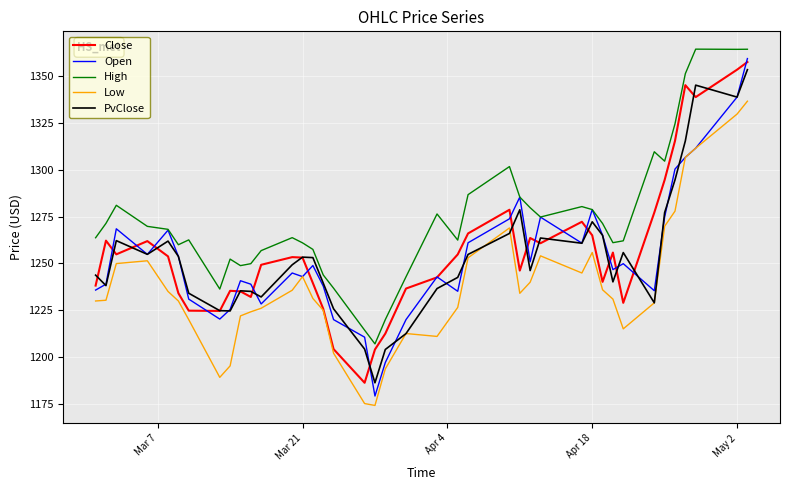

At how many categories does at least one series exceed 1346?

4